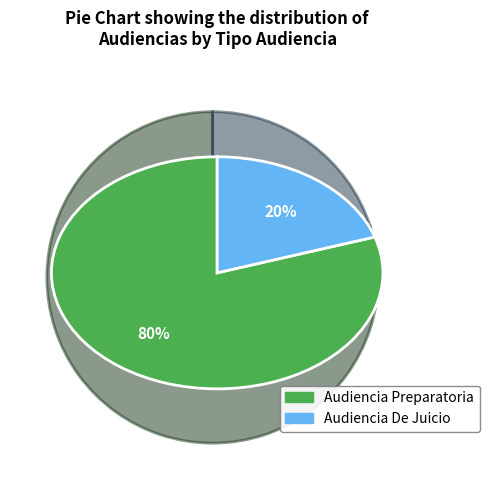

Combined, do Audiencia De Juicio and Audiencia Preparatoria account for over 50%?

Yes